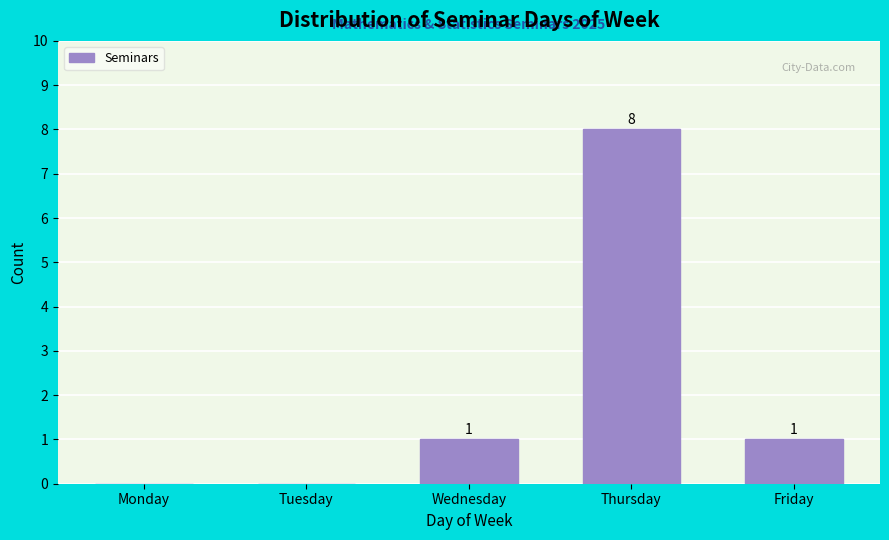

Reading left to right, transcribe all the data shown in this chart.

Monday=0	Tuesday=0	Wednesday=1	Thursday=8	Friday=1